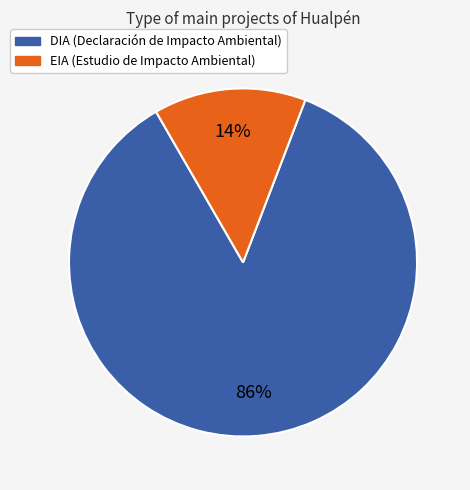

Count the number of slices in the pie.

2